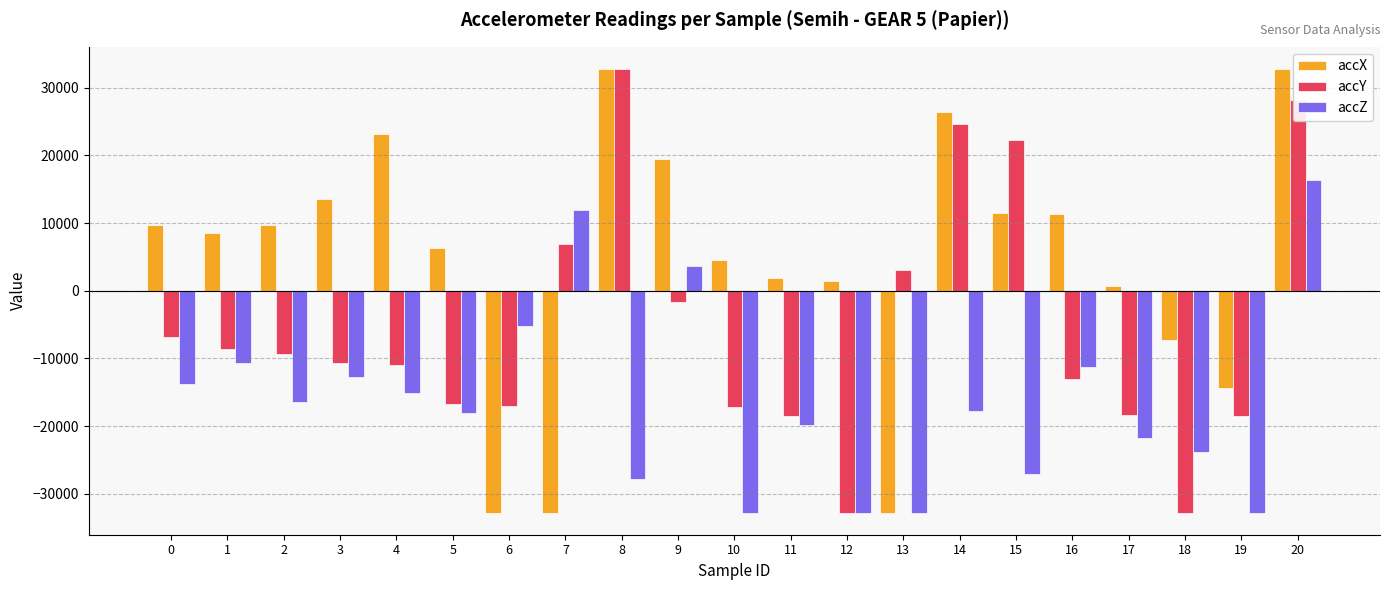

Between 6 and 15, which series saw the biggest shift?

accX